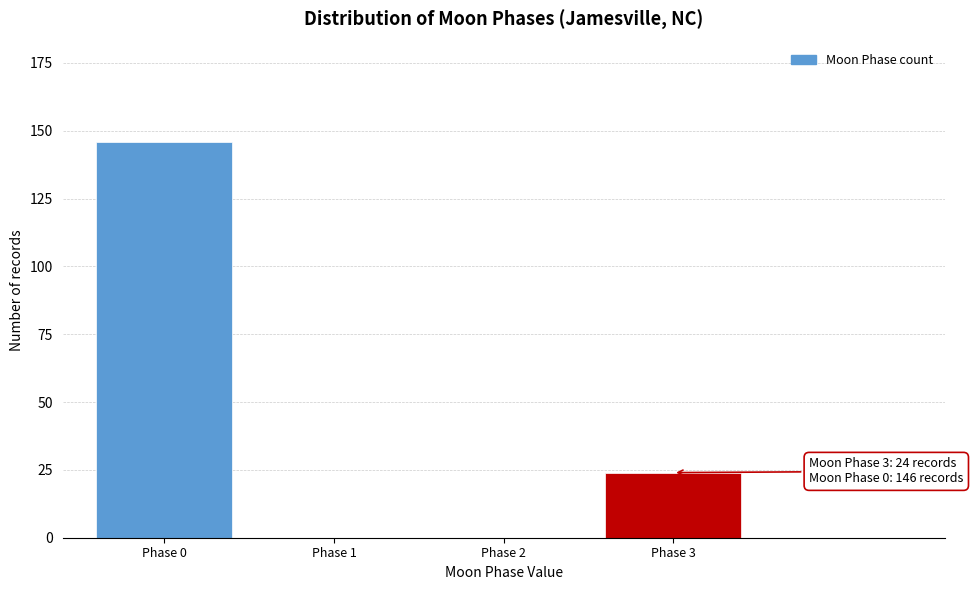

Reading left to right, transcribe all the data shown in this chart.

Phase 0=146	Phase 1=0	Phase 2=0	Phase 3=24